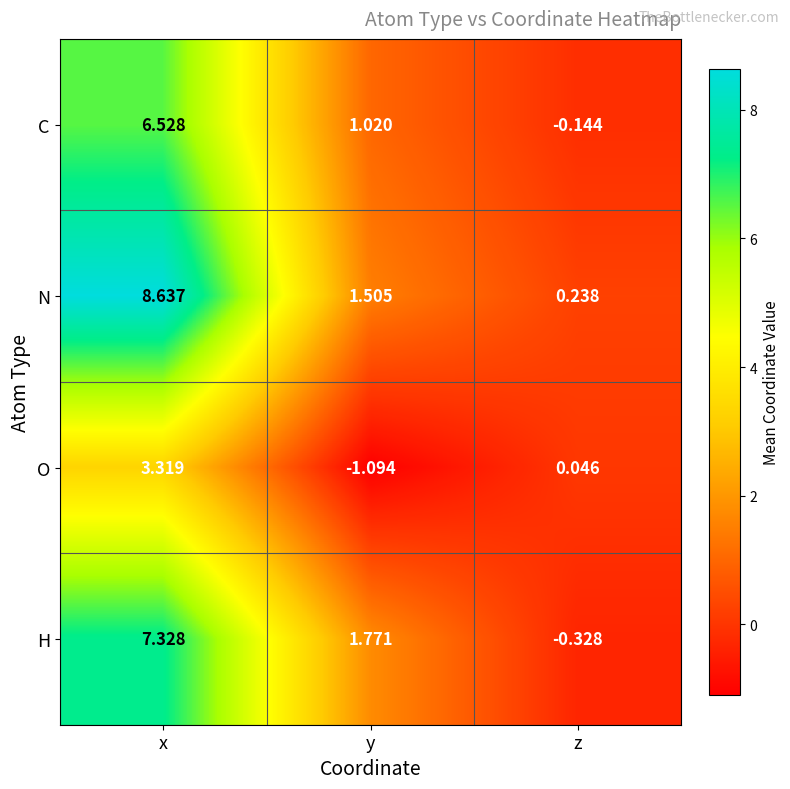

Rank the series at z from lowest to highest value.

H, C, O, N